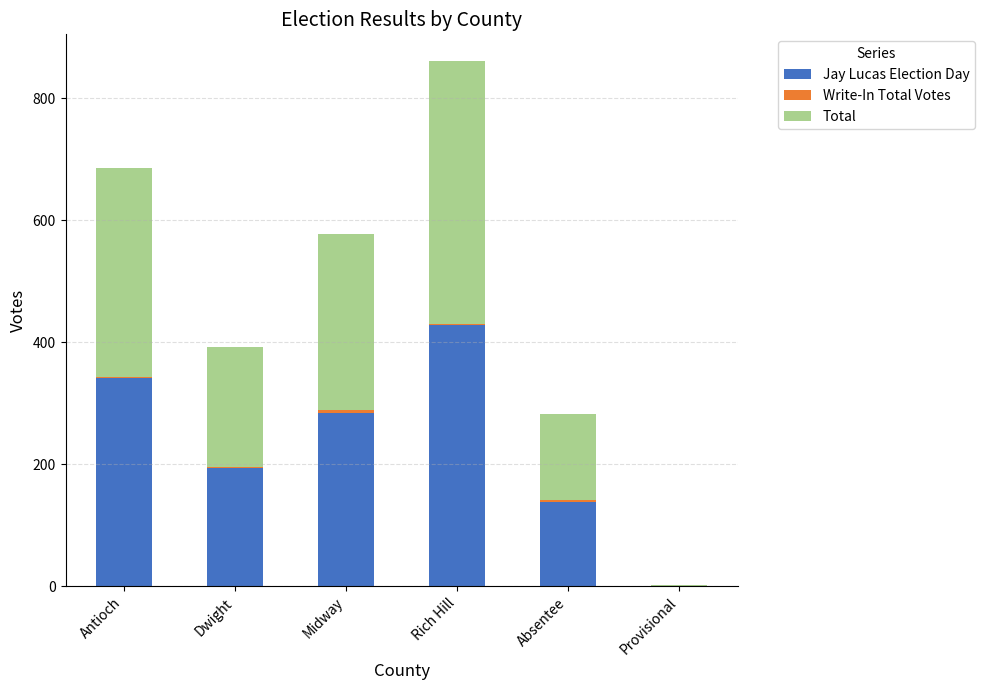

What is the sum of all Jay Lucas Election Day values?

1389